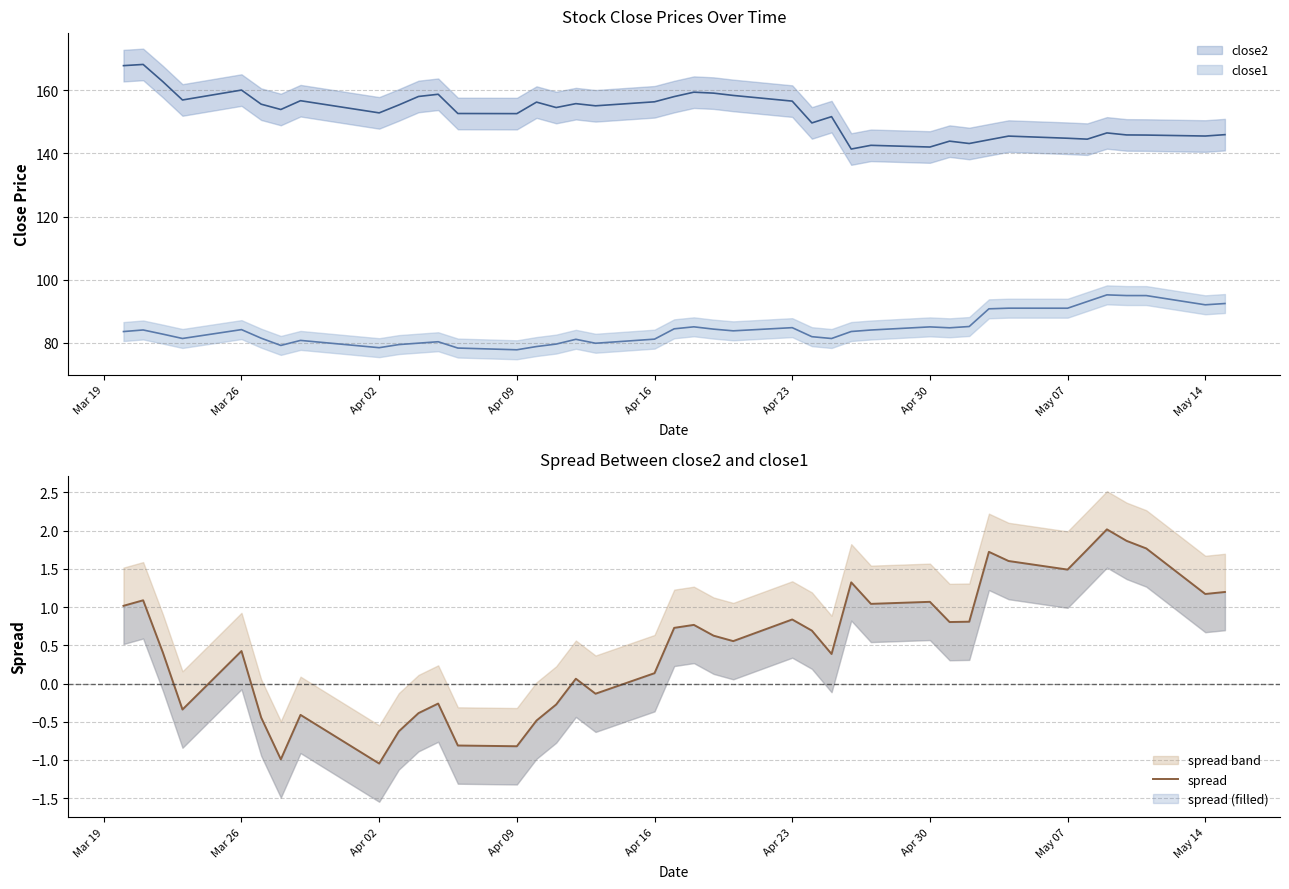

At which label does the data first exceed 0?

Mar 19